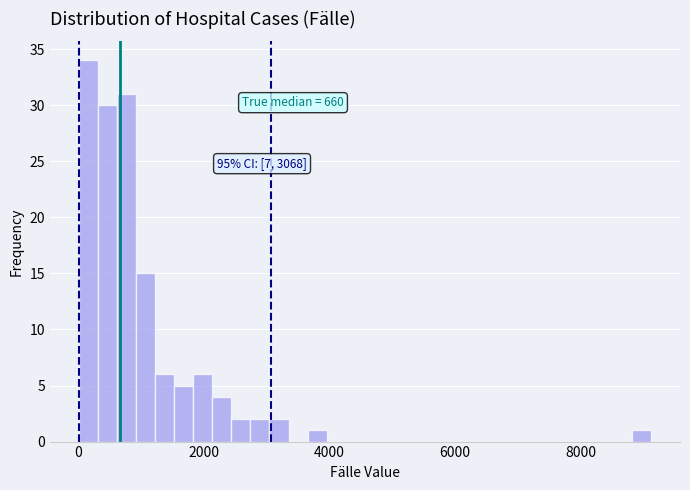

Around what value on the x-axis is the tallest bar? Give the approximate position of its centre, as read against the axis.

200